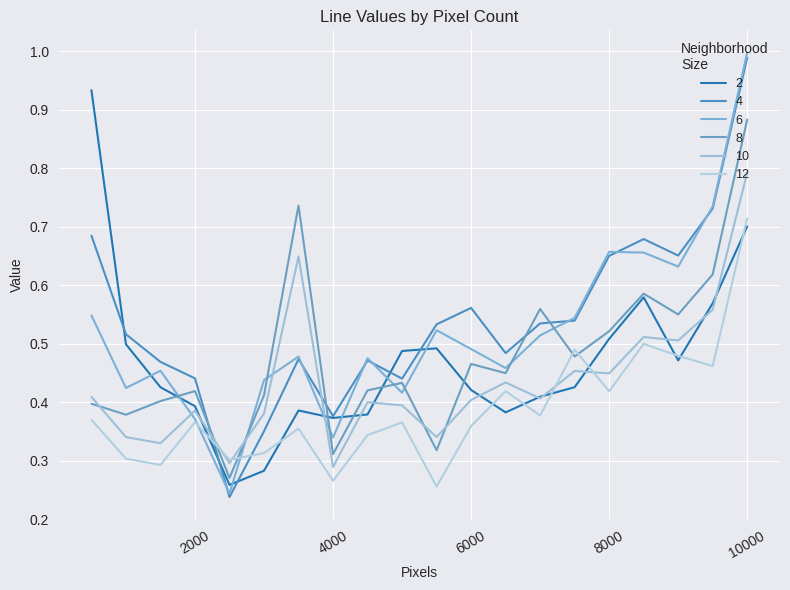

How many interior local valleys does the 10 series have?

7